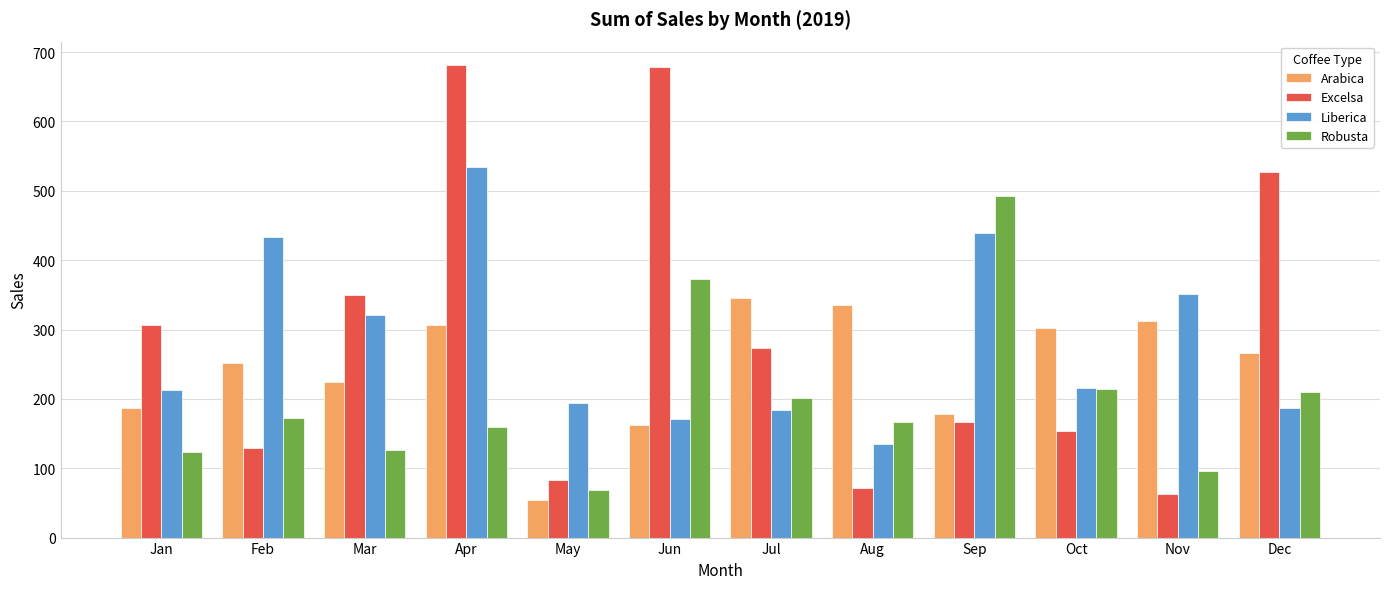

What is the difference between the maximum and second lowest values in the Arabica series?

182.0